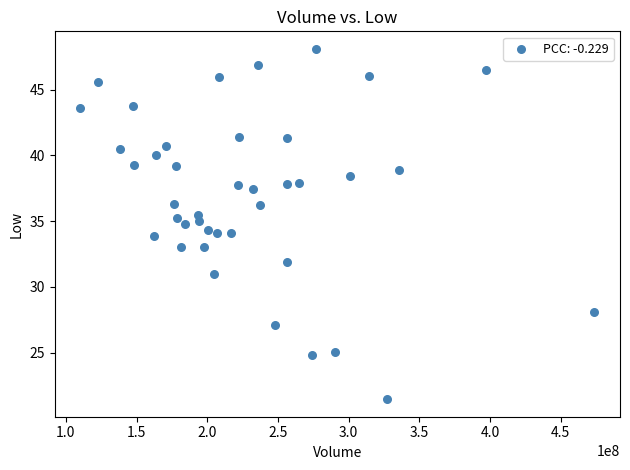

What is the range of X values (max minus min)?

363317300.0